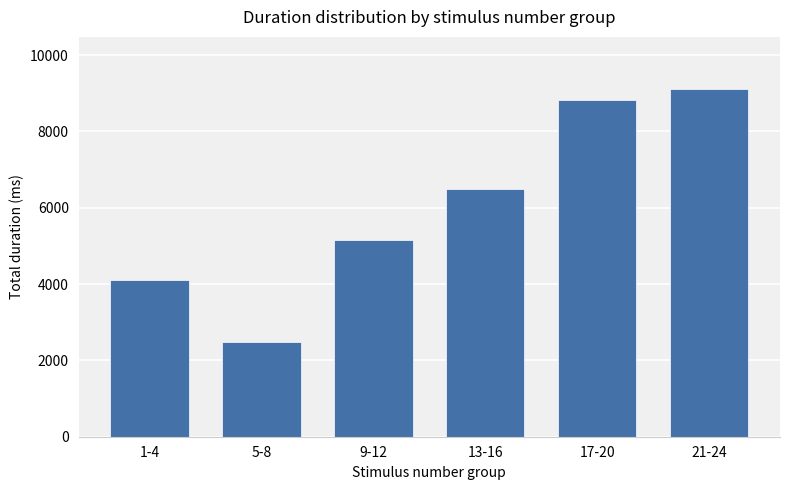

Which category has the lowest value across all series?

5-8